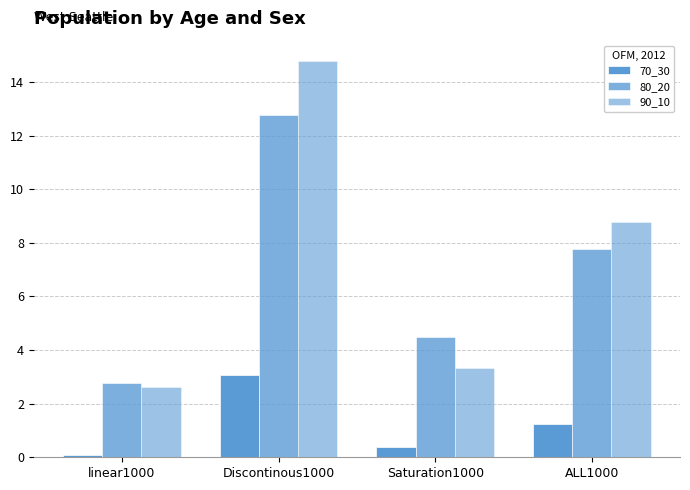

At which label is 80_20 closest to 7?

ALL1000